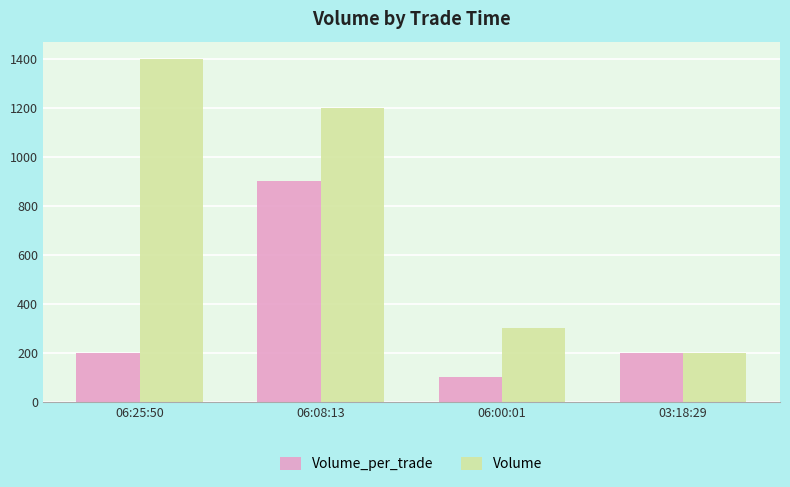

How many distinct data groups are displayed?

2